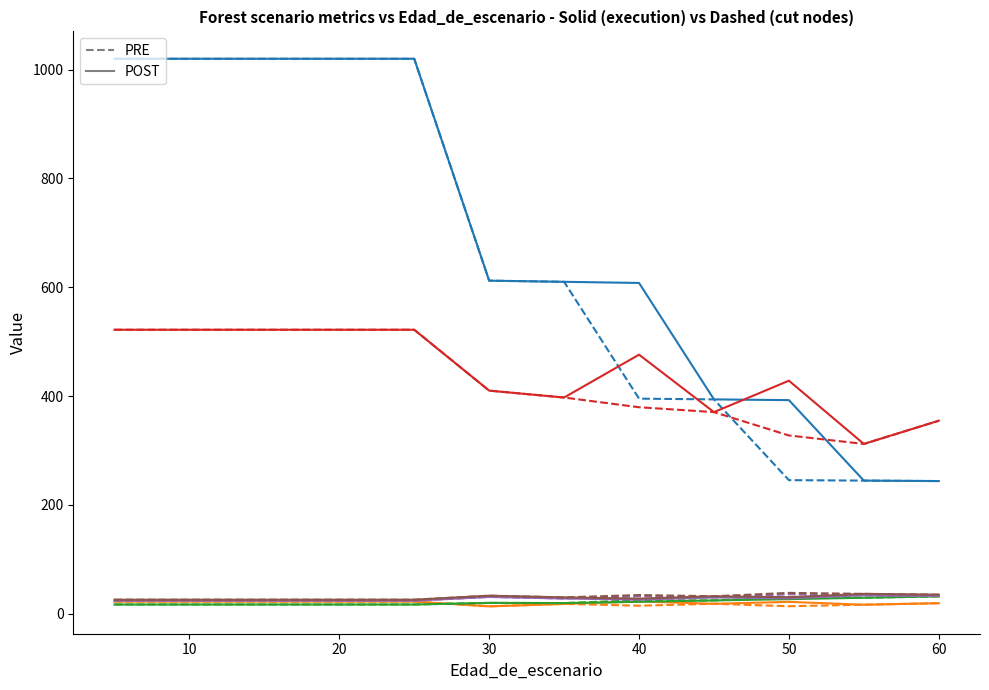

Does the chart display data point markers on the line(s)?

No